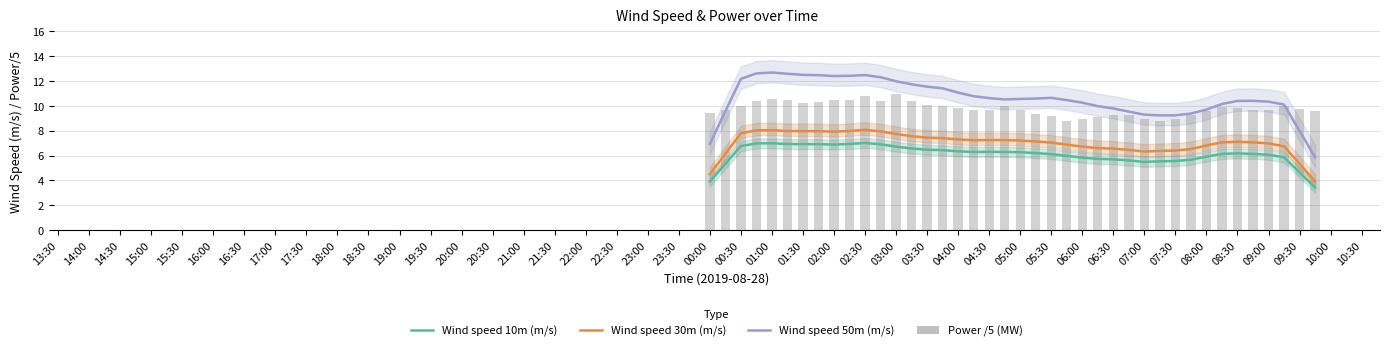

Is it true that Wind speed 50m (m/s) equals 2.6 at 06:00?

False